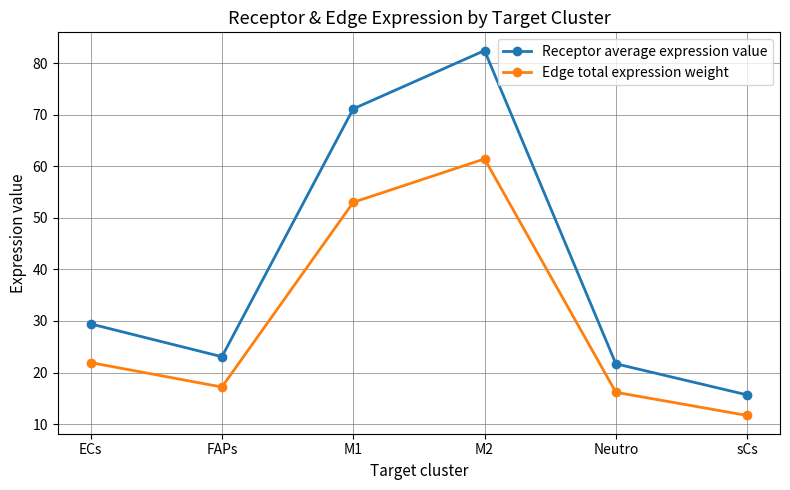

True or false: Receptor average expression value has a value of 15.7 at sCs.

True